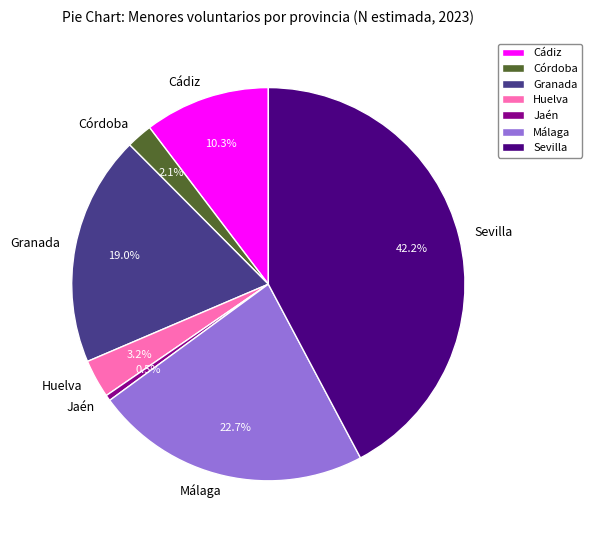

Count the number of slices in the pie.

7